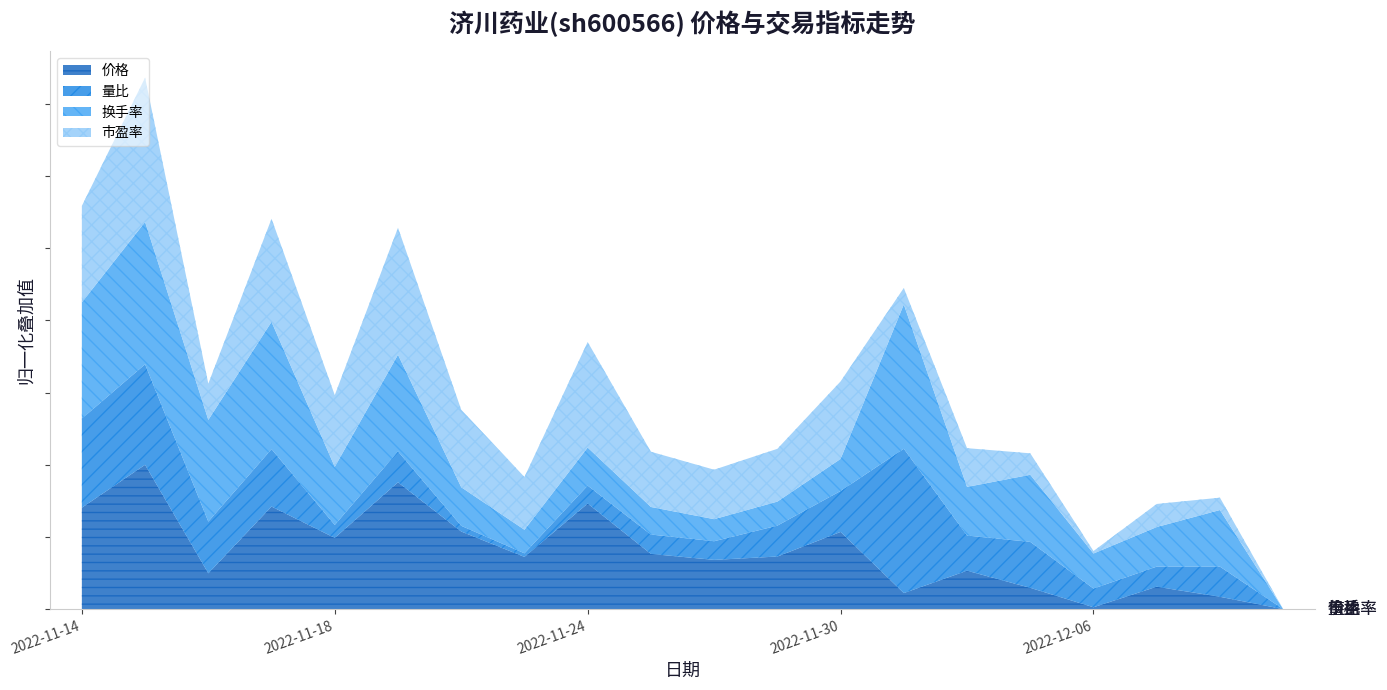

What are all the series names shown in the legend?

价格, 量比, 换手率, 市盈率